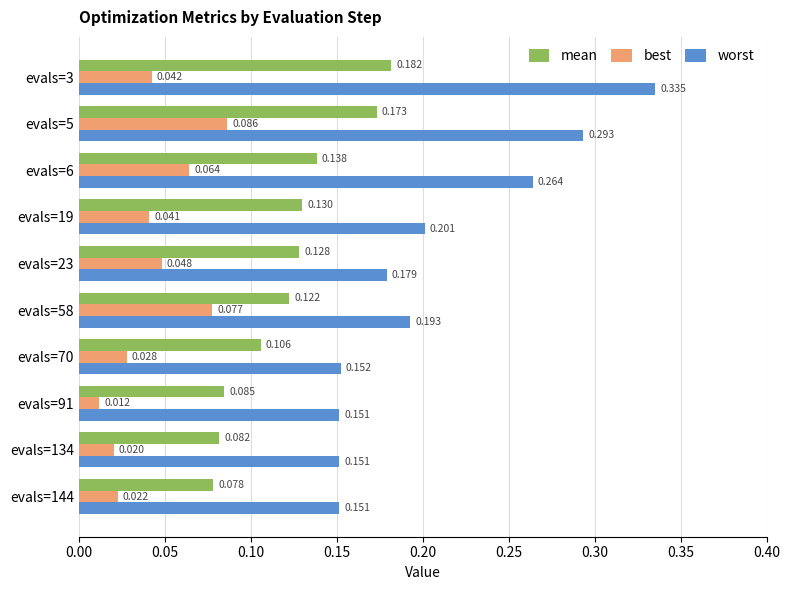

Which series has the largest range (max minus min)?

worst